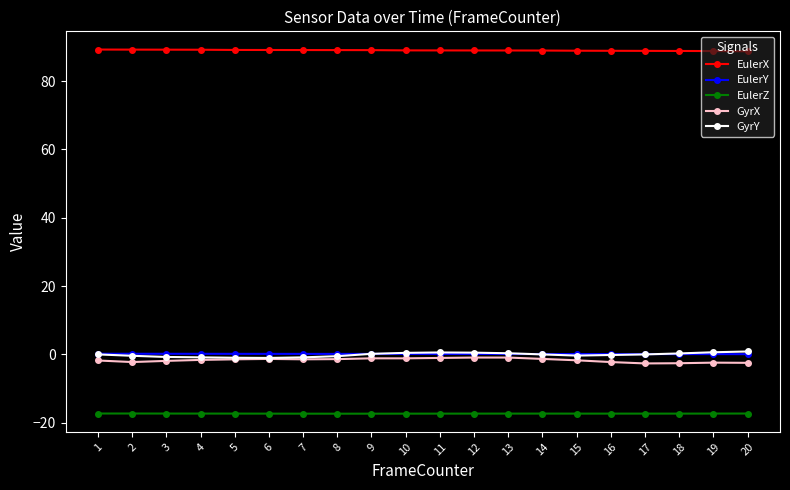

What is the value of the EulerX point at the 13th from the left?

88.9